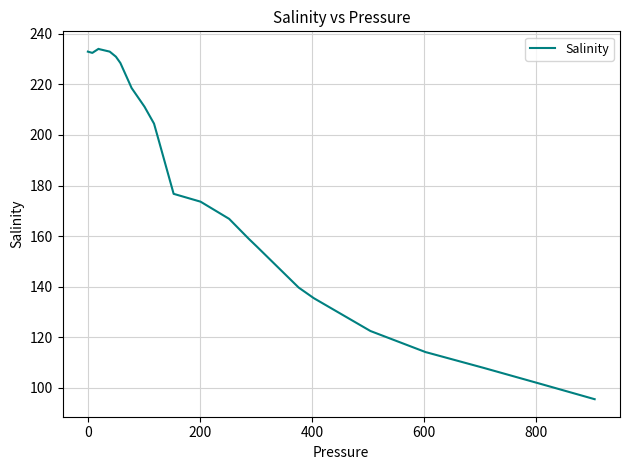

What is the difference between the maximum and minimum values?

138.7